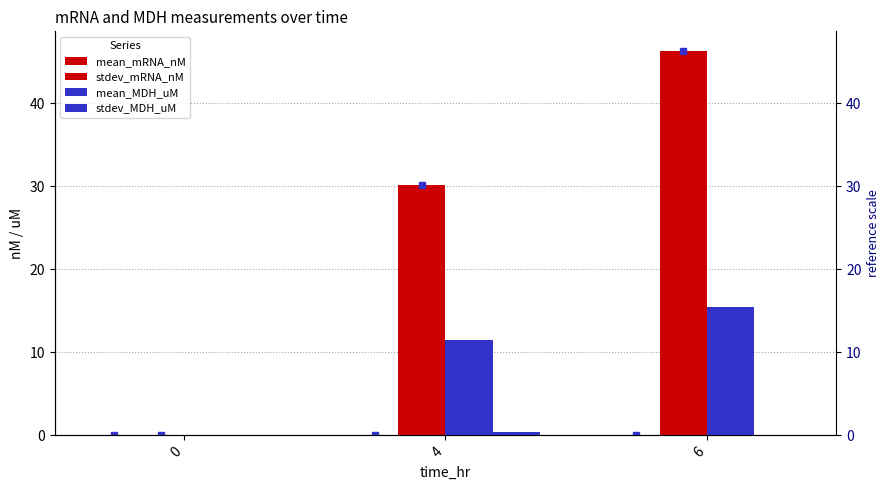

Count the stdev_MDH_uM values in the range 0 to 1.

3